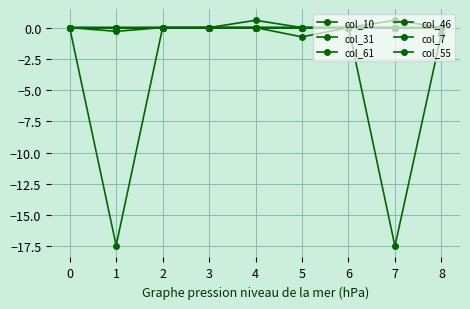

Is it true that col_61 equals -0.4 at 8?

False